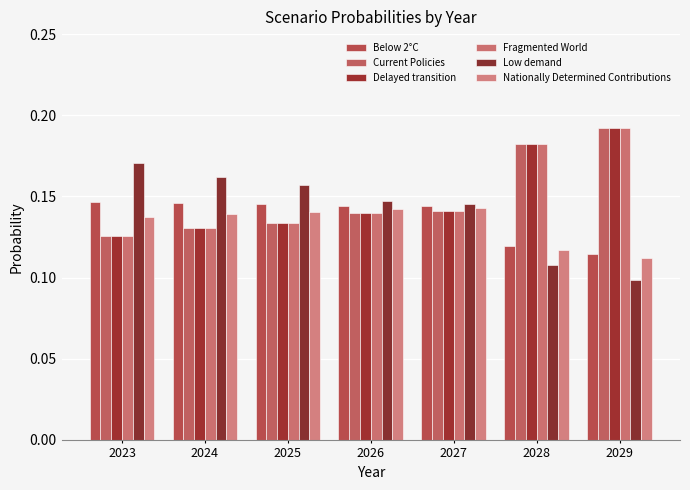

The Low demand series shows 0.0 at 2029. True or false?

False